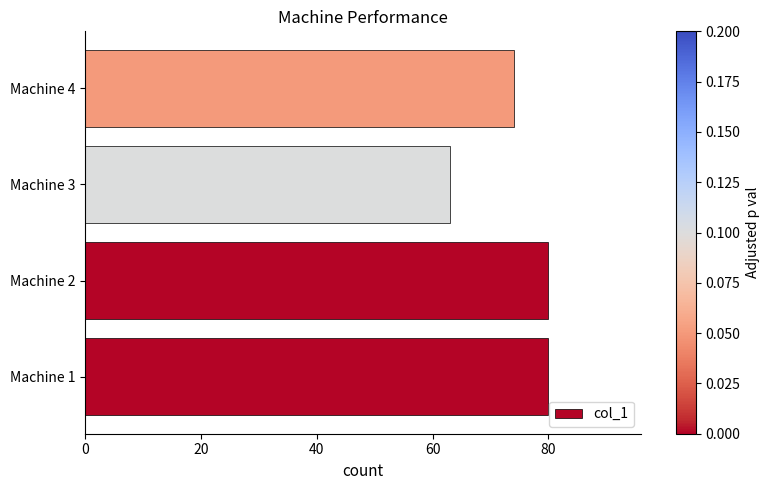

What is the minimum value shown in the chart?

63